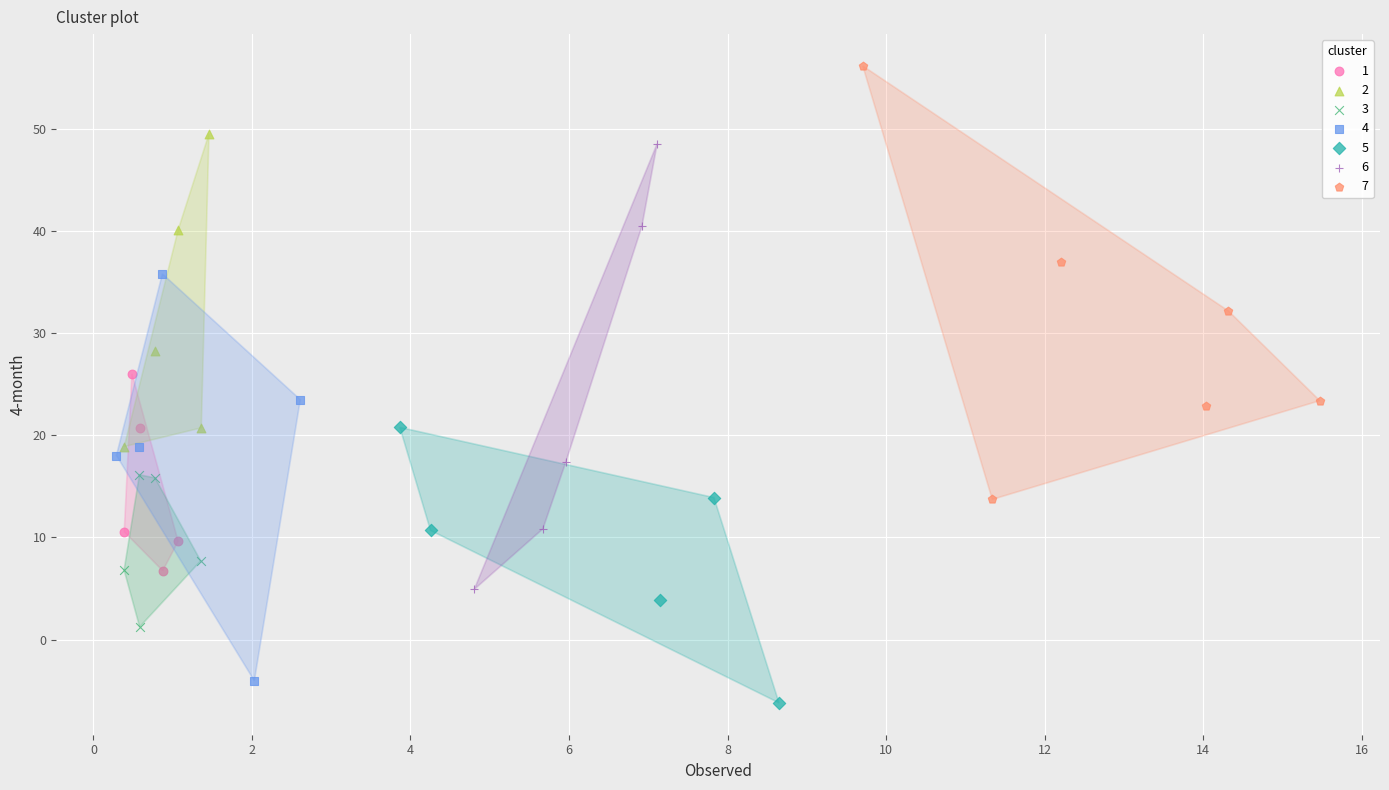

Which series has the widest spread of Y values?

6